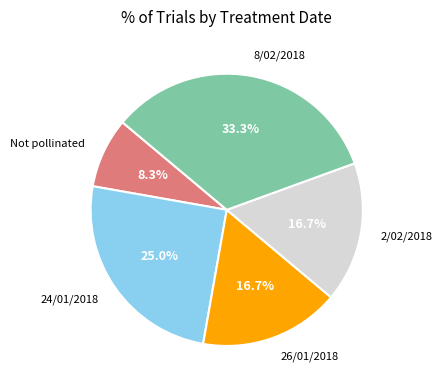

Is the sum of 26/01/2018 and 24/01/2018 greater than half?

No